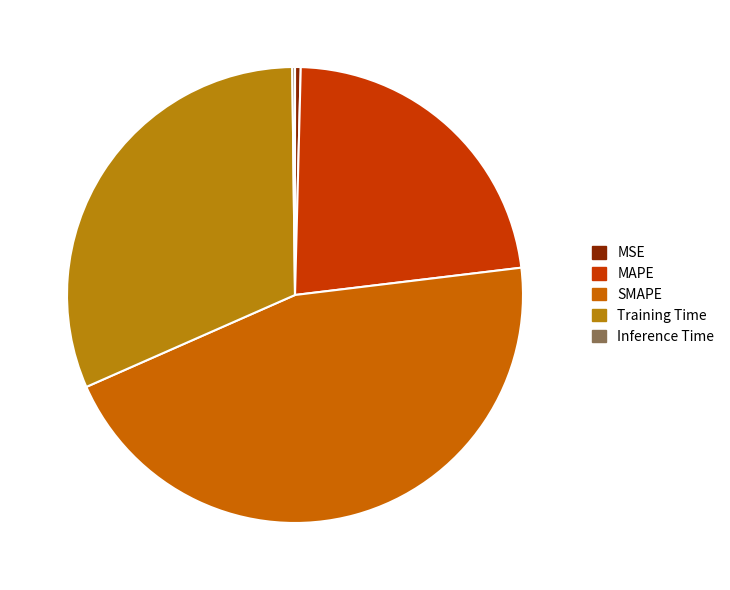

Is there a majority slice in this chart?

No